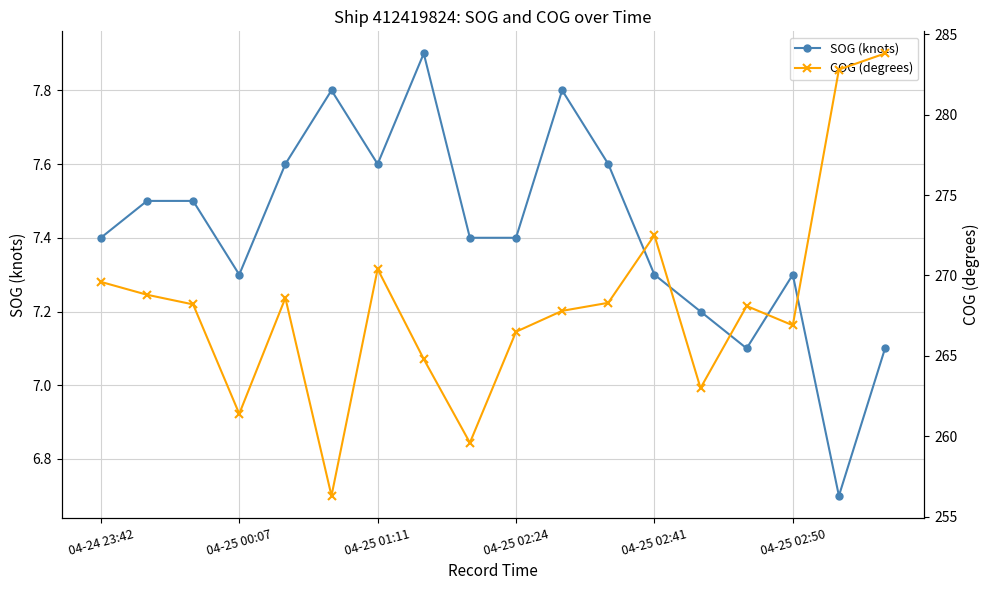

At how many categories does at least one series exceed 98?

18